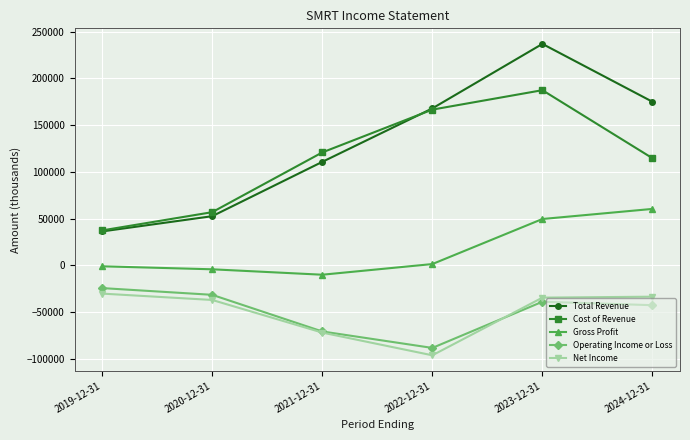

Is it true that Total Revenue equals 167800 at 2022-12-31?

True